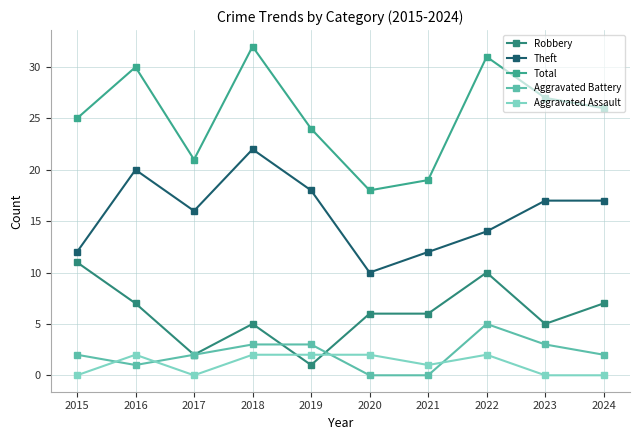

The value of Robbery at 2023 is 5. True or false?

True